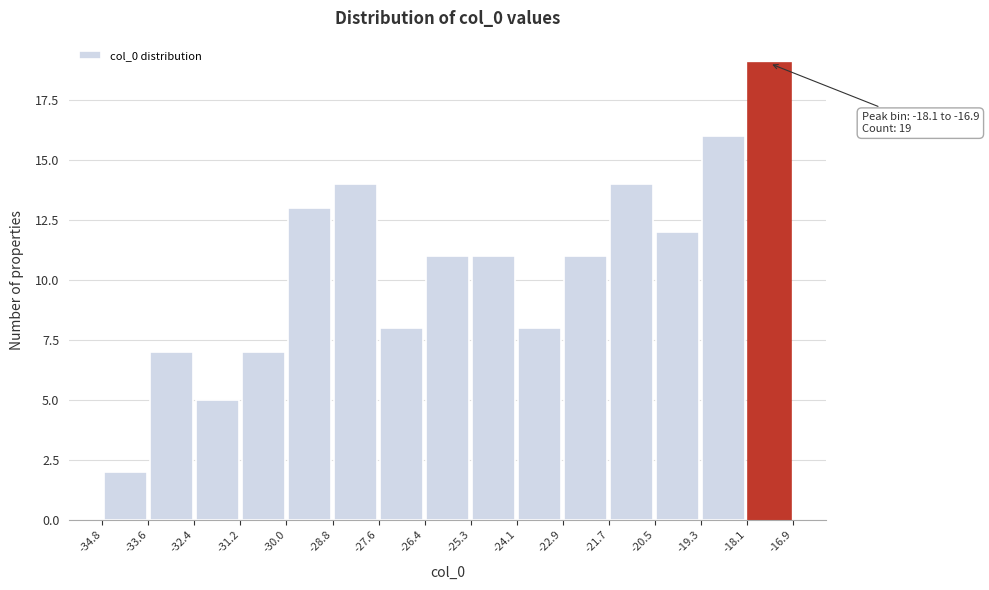

Over which range of the x-axis is the bar tallest?

-18.1 to -16.9